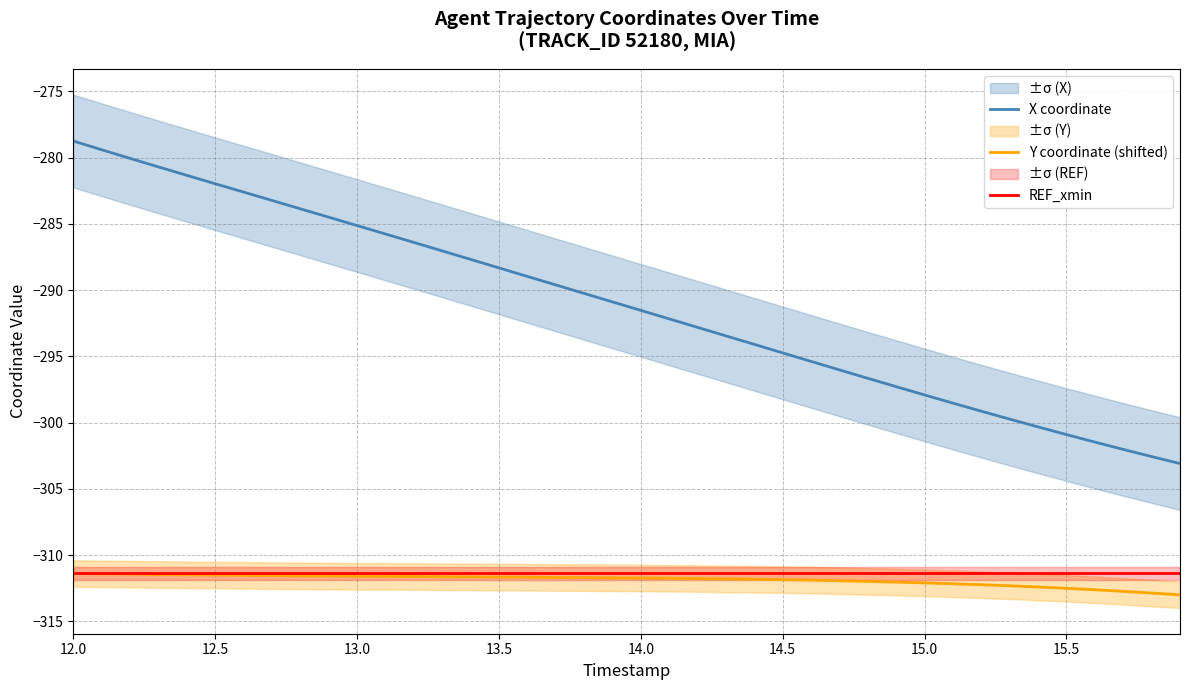

What is the highest value of the Y coordinate (shifted) series?

-311.4